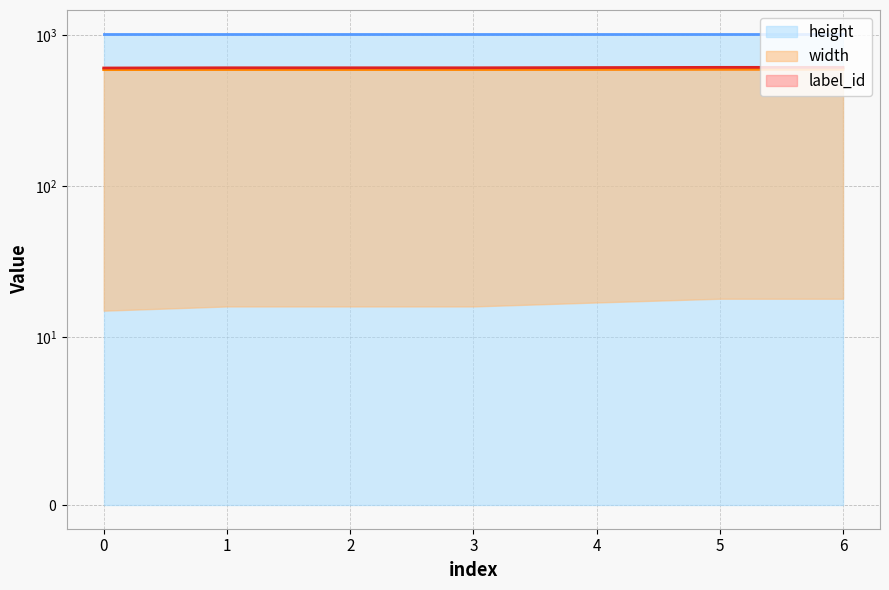

Reading right to left, what are all the values shown in this chart?

height (top): 6=1024	5=1024	4=1024	3=1024	2=1024	1=1024	0=1024
width (top): 6=594	5=594	4=593	3=592	2=592	1=592	0=591
label_id (top): 6=612	5=612	4=610	3=608	2=608	1=608	0=606